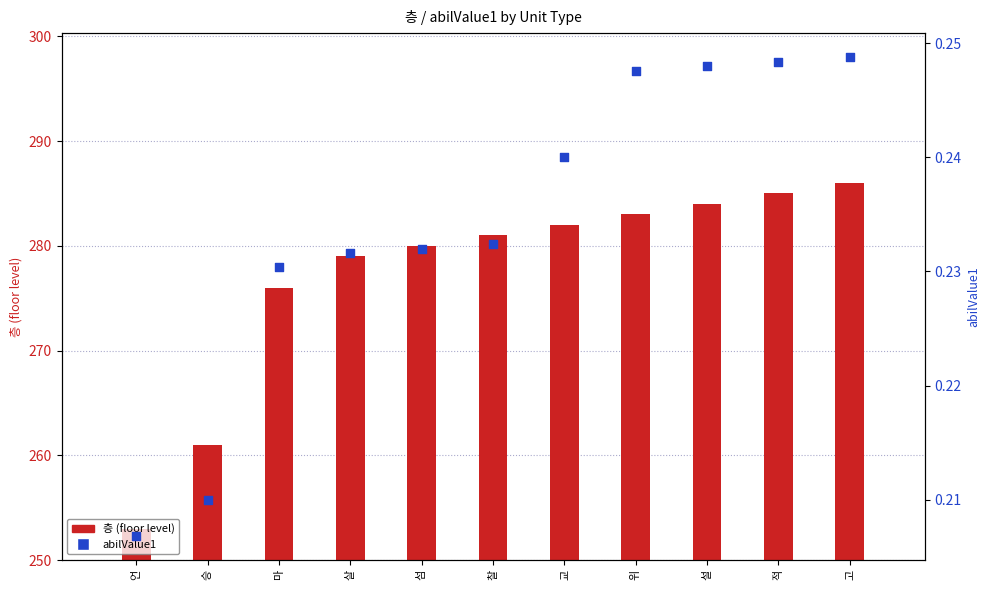

Which series reaches the minimum Y coordinate?

abilValue1